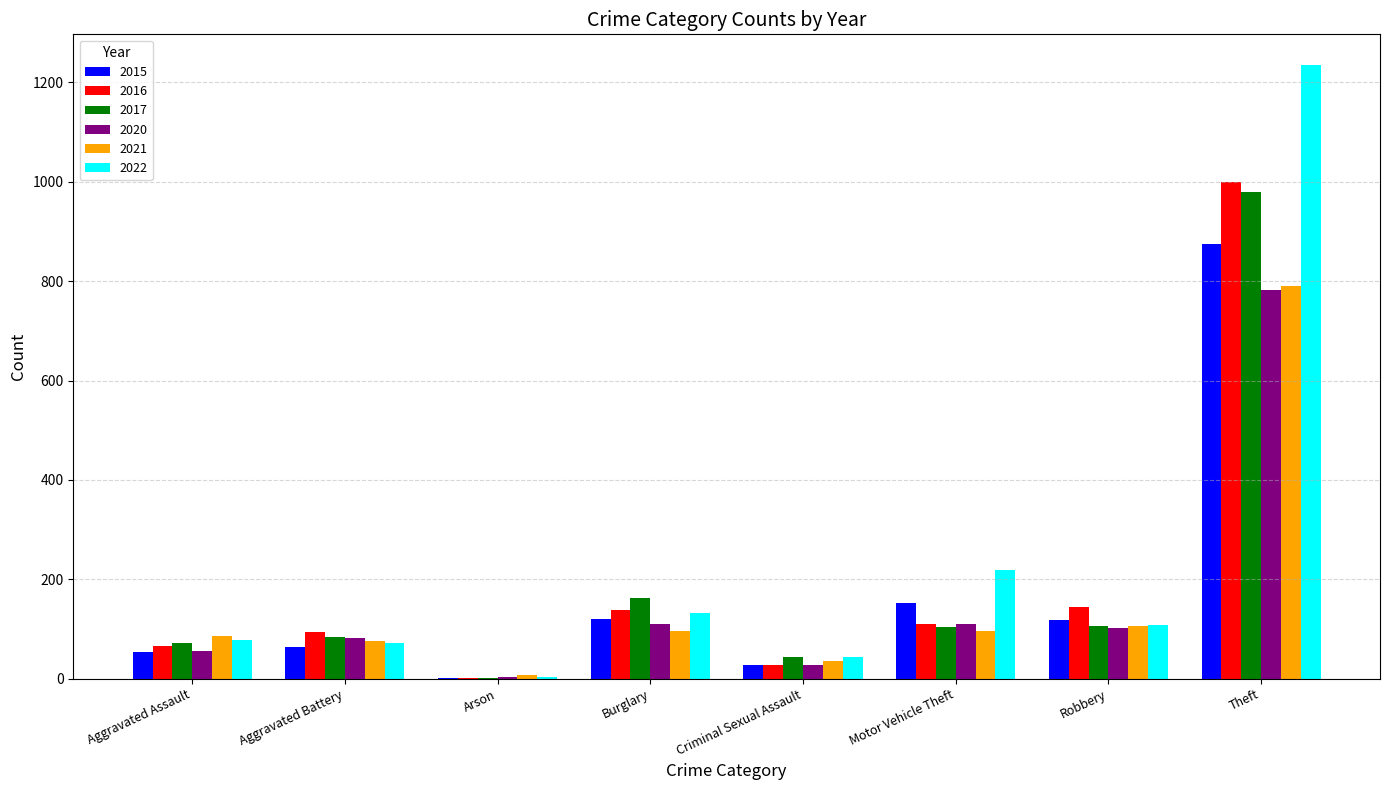

Which series has the largest range (max minus min)?

2022